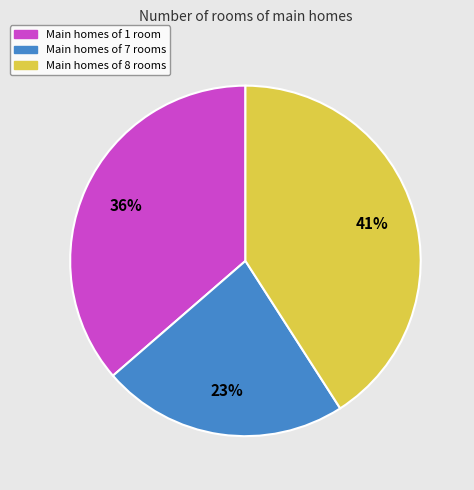

Does any single category account for the majority?

No